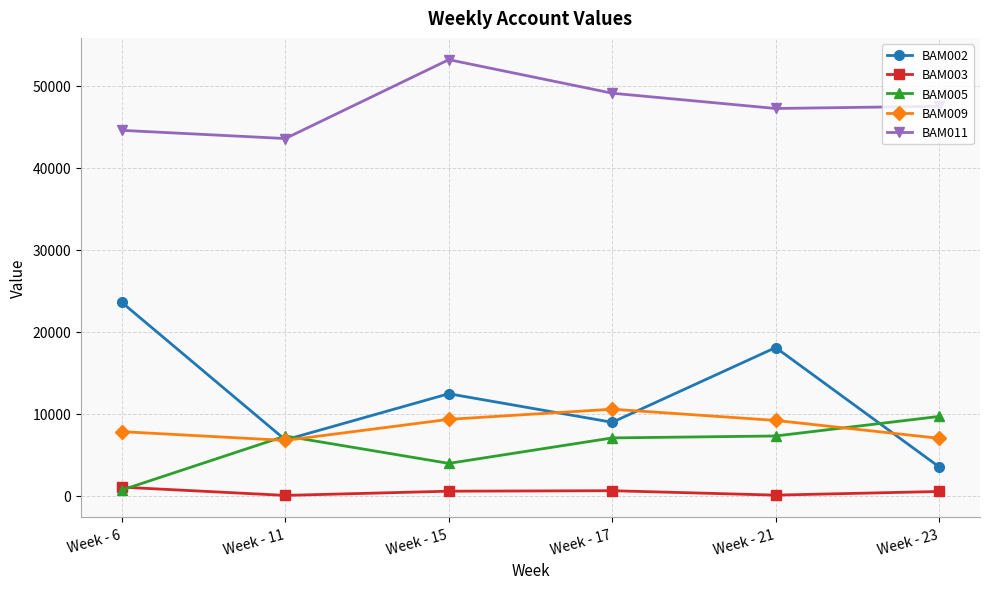

Rank the series at Week - 17 from highest to lowest value.

BAM011, BAM009, BAM002, BAM005, BAM003